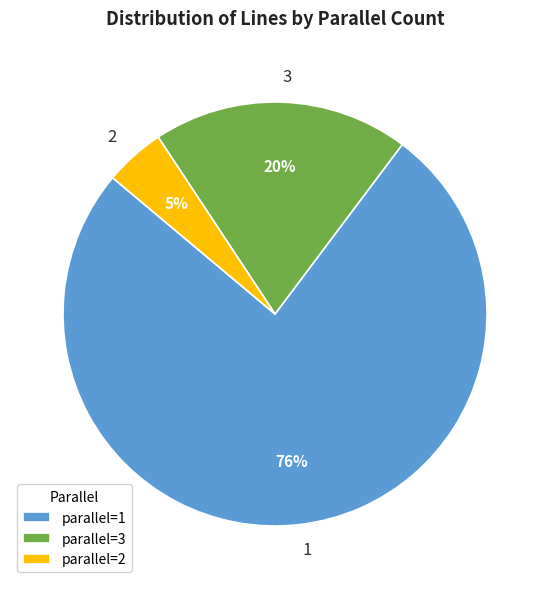

True or false: parallel=3 accounts for 33% of the total.

False